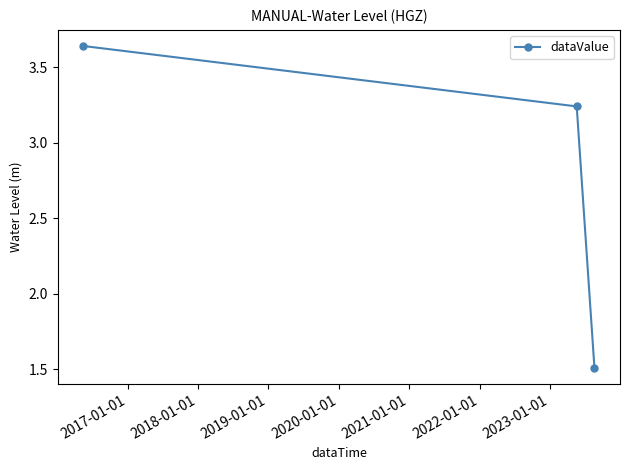

What is the smallest value displayed?

1.5